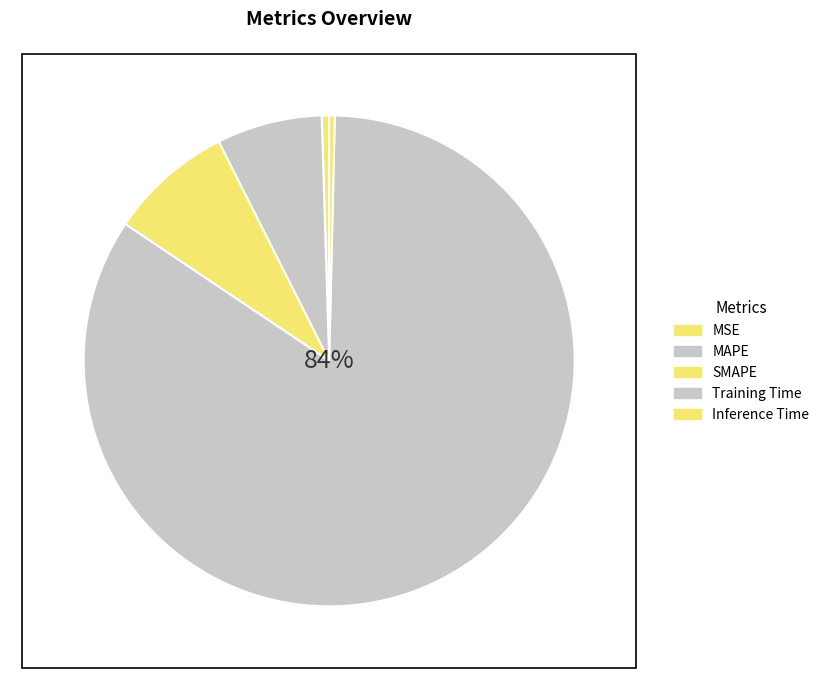

To the nearest percent, what portion does SMAPE represent?

8%